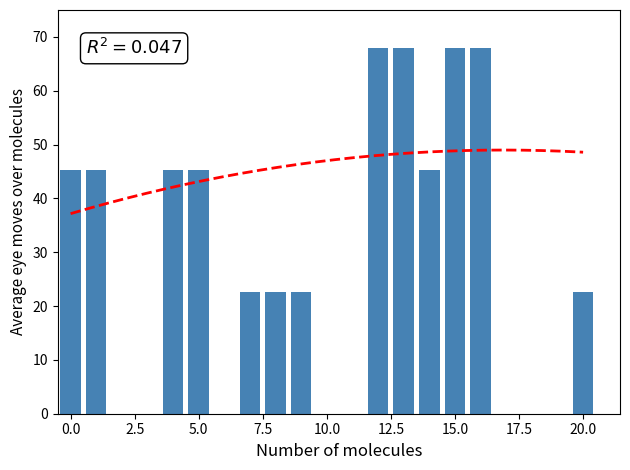

What is the difference between the maximum and minimum values?

45.3